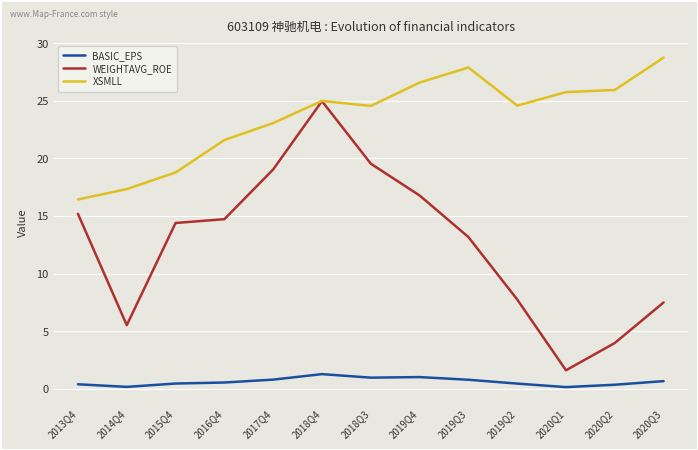

Where is the first local maximum for WEIGHTAVG_ROE?

2018Q4